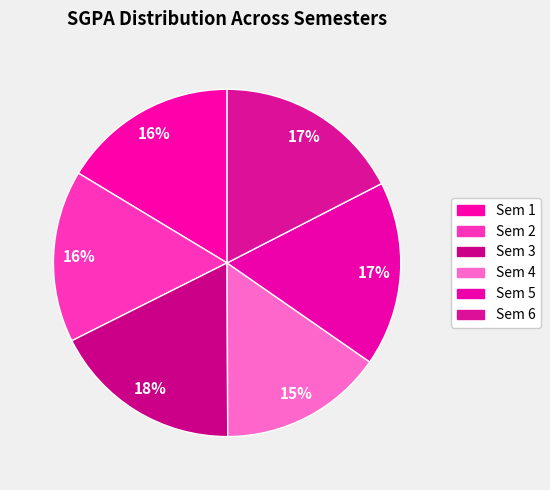

How many segments does this pie chart have?

6